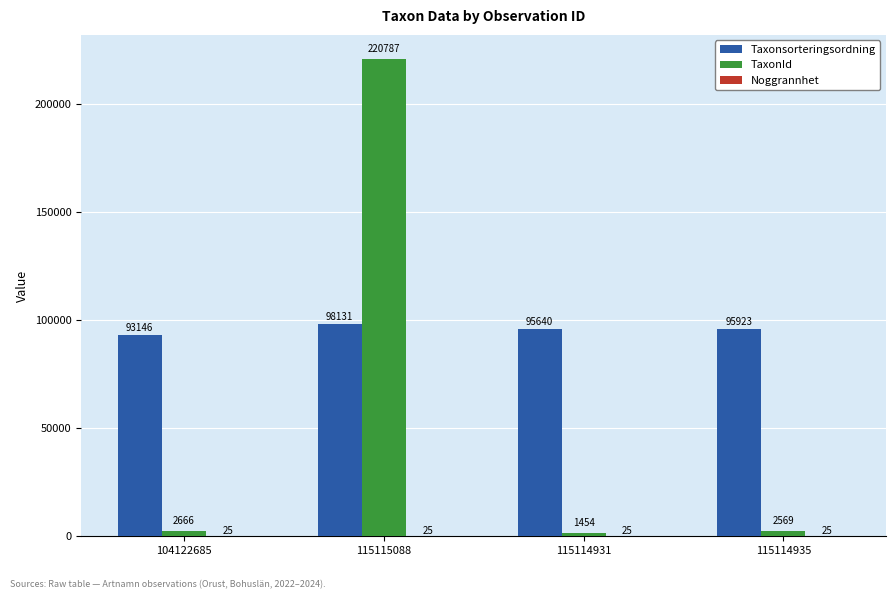

Where is Taxonsorteringsordning nearest to the value 95638?

115114931